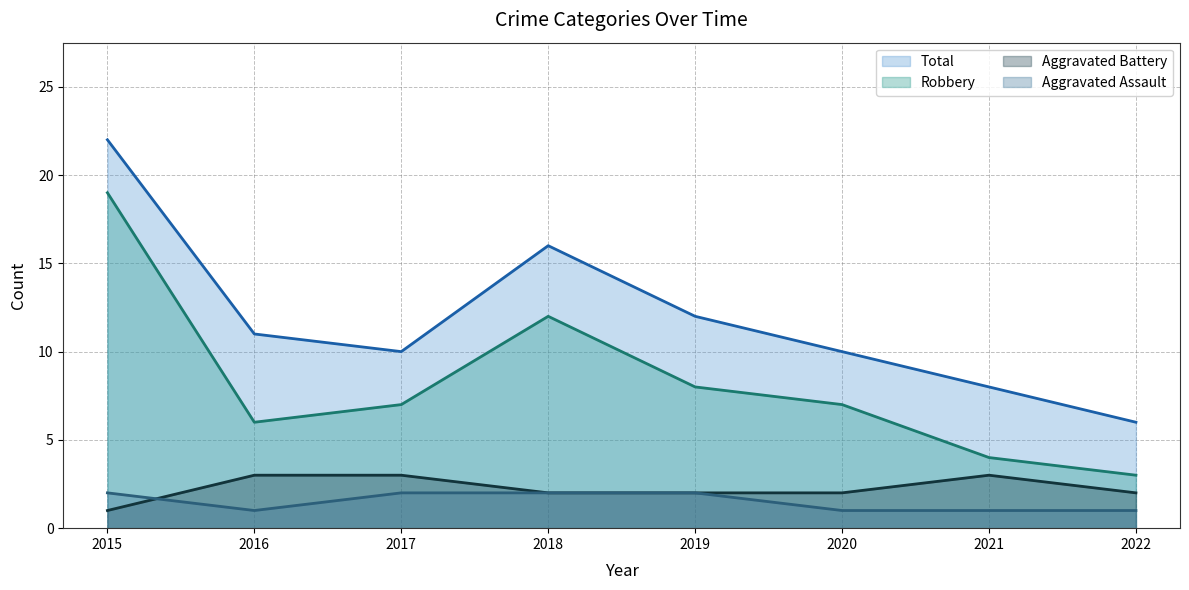

The value of Aggravated Assault (line) at 2017 is 1. True or false?

False